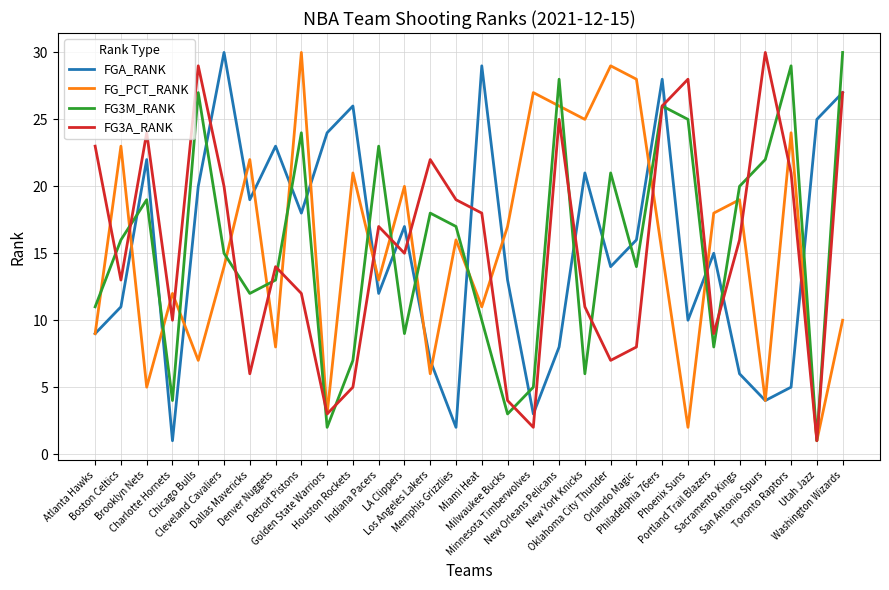

Rank the categories by FGA_RANK value from lowest to highest.

Charlotte Hornets, Memphis Grizzlies, Minnesota Timberwolves, San Antonio Spurs, Toronto Raptors, Sacramento Kings, Los Angeles Lakers, New Orleans Pelicans, Atlanta Hawks, Phoenix Suns, Boston Celtics, Indiana Pacers, Milwaukee Bucks, Oklahoma City Thunder, Portland Trail Blazers, Orlando Magic, LA Clippers, Detroit Pistons, Dallas Mavericks, Chicago Bulls, New York Knicks, Brooklyn Nets, Denver Nuggets, Golden State Warriors, Utah Jazz, Houston Rockets, Washington Wizards, Philadelphia 76ers, Miami Heat, Cleveland Cavaliers